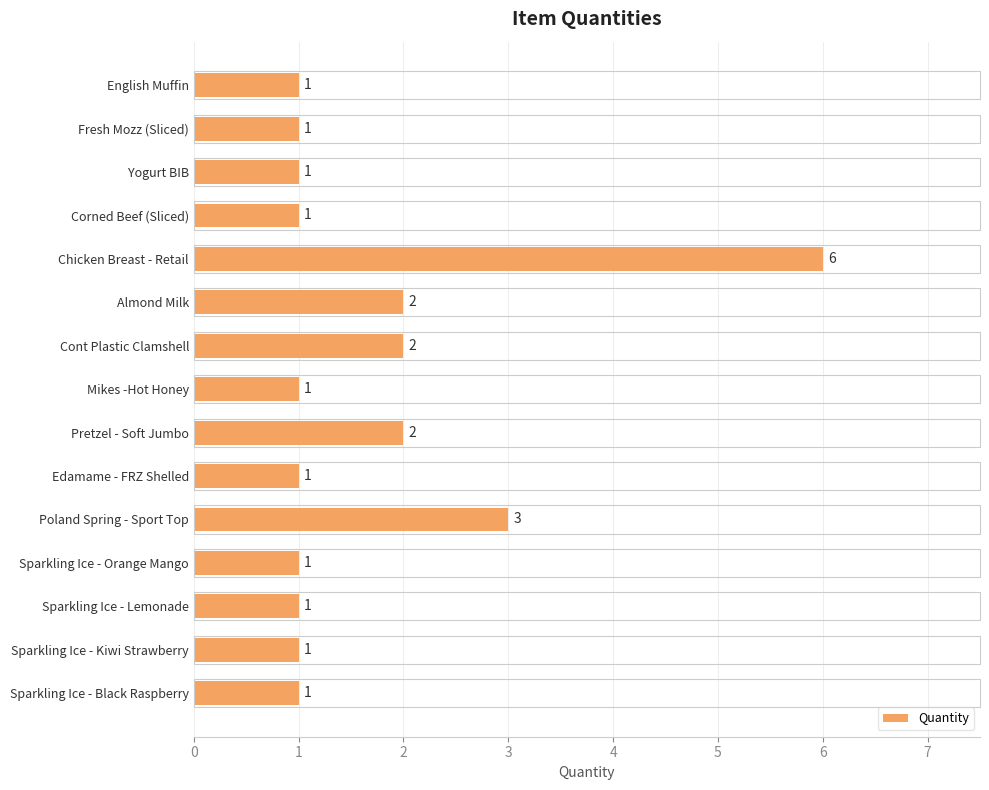

Reading top to bottom, extract all data points from this chart.

English Muffin=1	Fresh Mozz (Sliced)=1	Yogurt BIB=1	Corned Beef (Sliced)=1	Chicken Breast - Retail=6	Almond Milk=2	Cont Plastic Clamshell=2	Mikes -Hot Honey=1	Pretzel - Soft Jumbo=2	Edamame - FRZ Shelled=1	Poland Spring - Sport Top=3	Sparkling Ice - Orange Mango=1	Sparkling Ice - Lemonade=1	Sparkling Ice - Kiwi Strawberry=1	Sparkling Ice - Black Raspberry=1